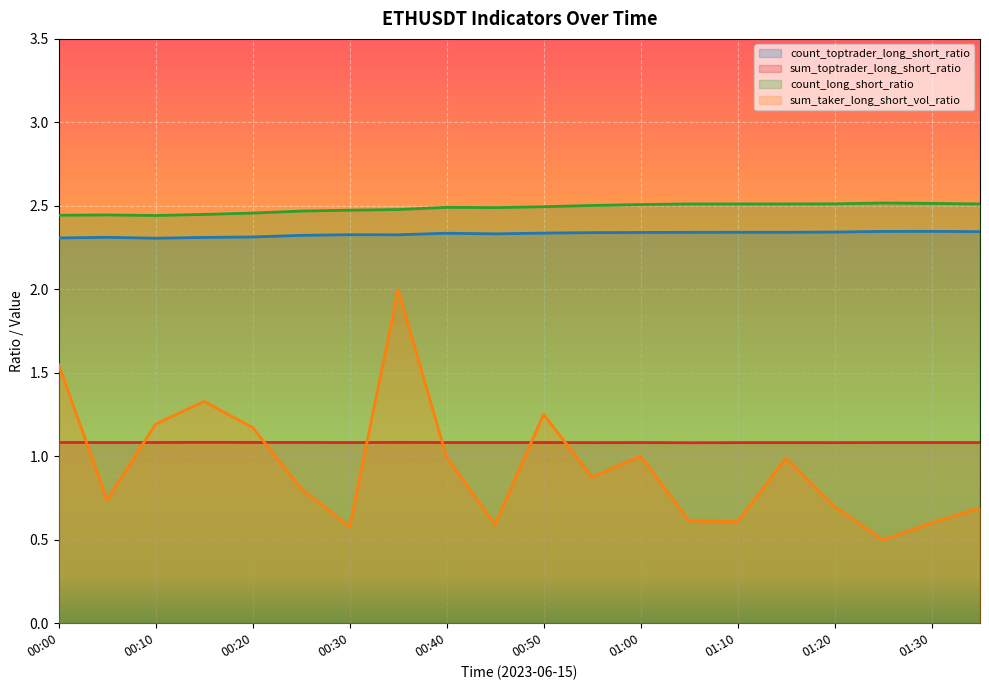

What is the difference between the highest and lowest values at 01:05?

1.9